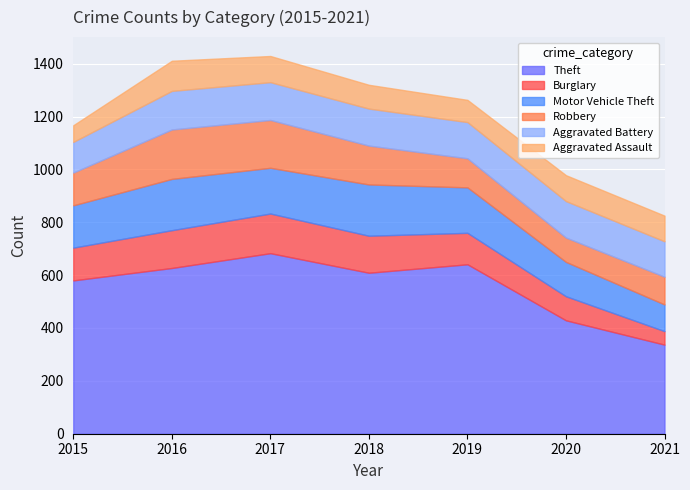

What is the difference between the Aggravated Assault values at 2015 and 2018?

27